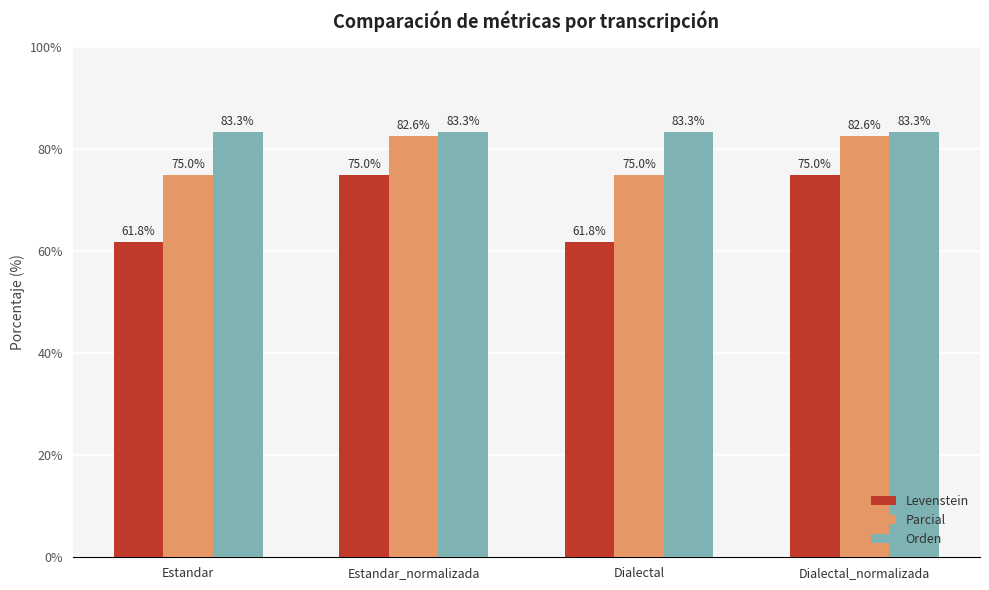

Which series has the largest total across all categories?

Orden